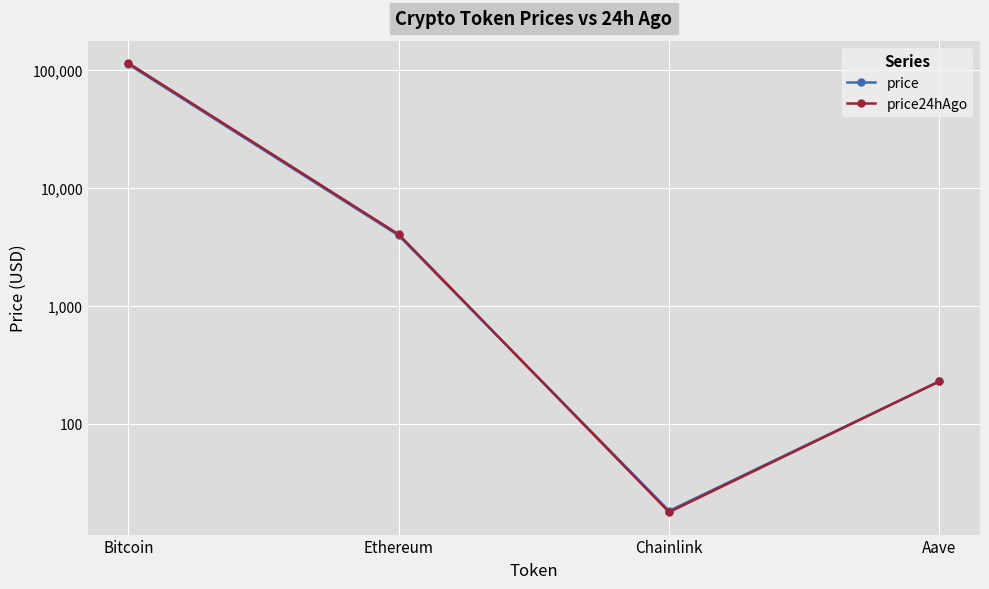

List the series in order of their peak value, highest first.

price24hAgo, price